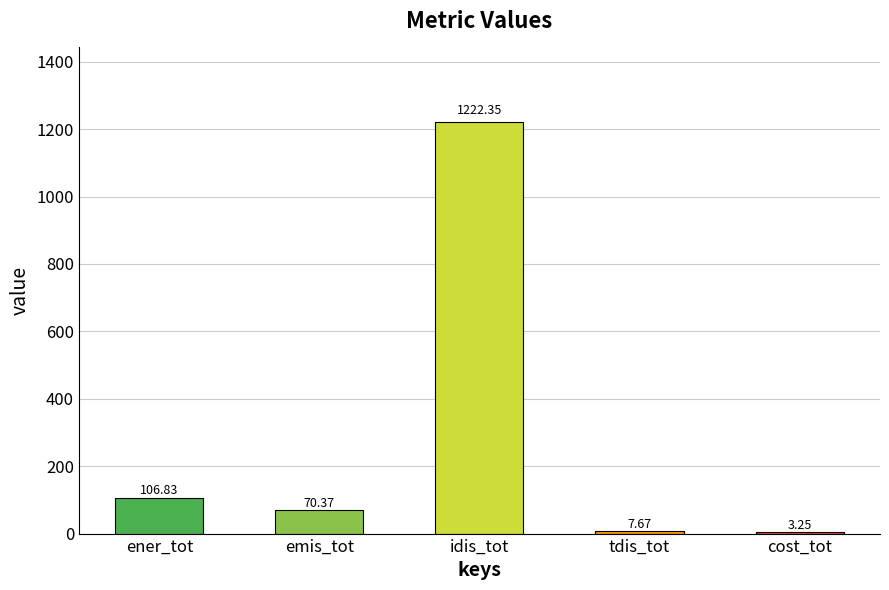

The chart shows a value of 70.4 at emis_tot. True or false?

True